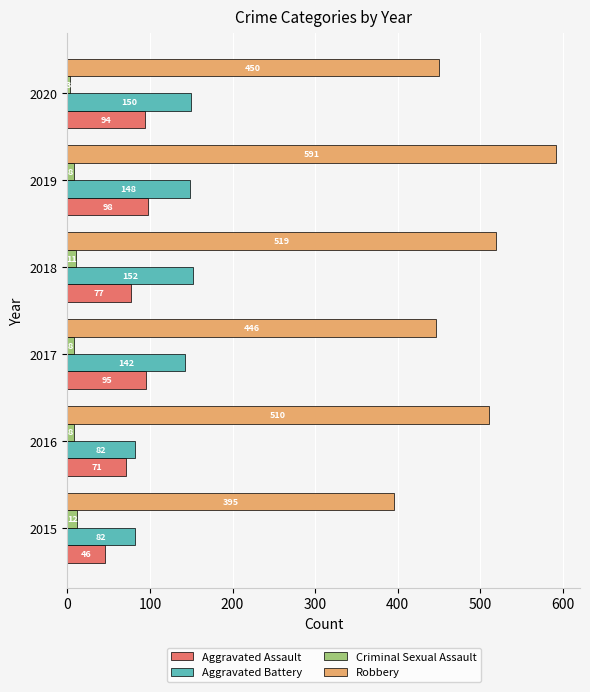

At 2017, list the series in order from smallest to largest.

Criminal Sexual Assault, Aggravated Assault, Aggravated Battery, Robbery